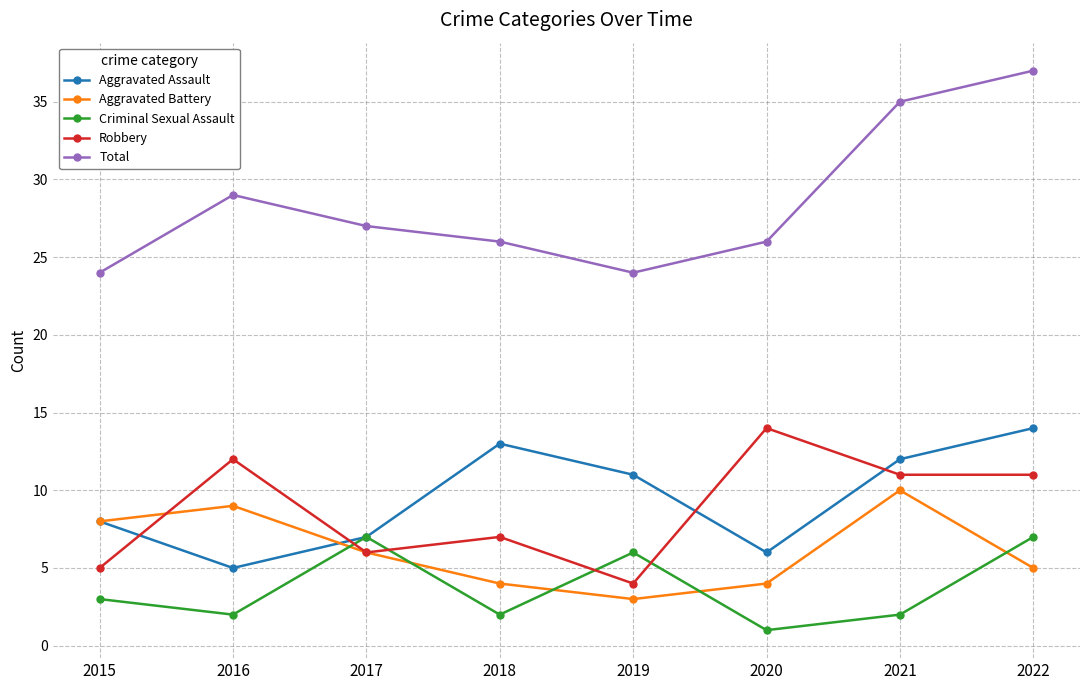

Rank the series at 2018 from highest to lowest value.

Total, Aggravated Assault, Robbery, Aggravated Battery, Criminal Sexual Assault